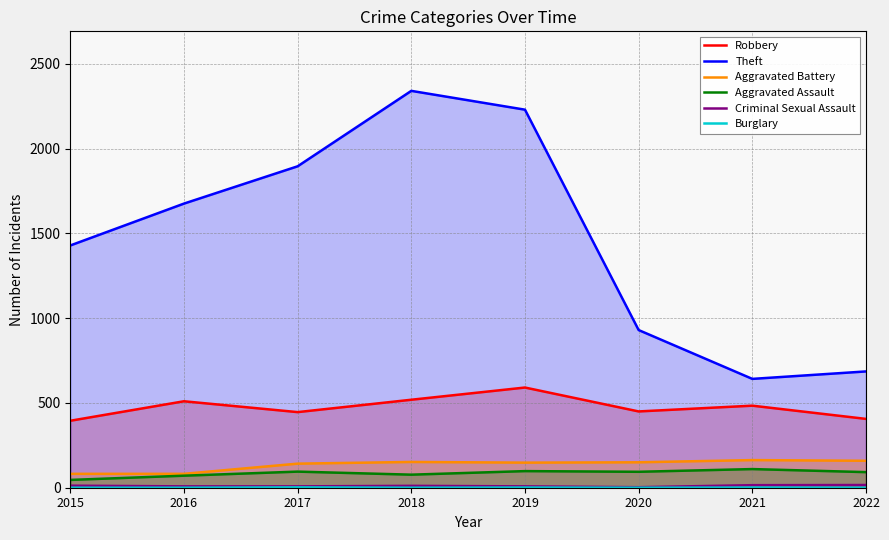

What is the difference between the Aggravated Battery values at 2020 and 2017?

8